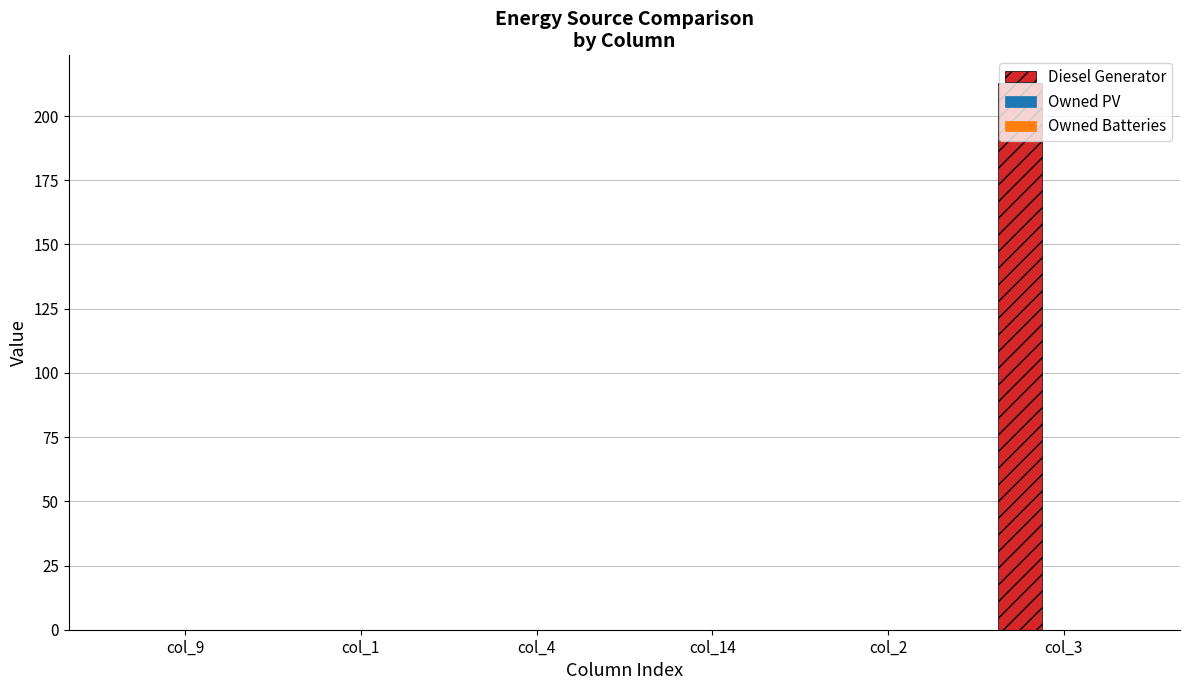

Which label corresponds to the largest value in the chart?

col_3